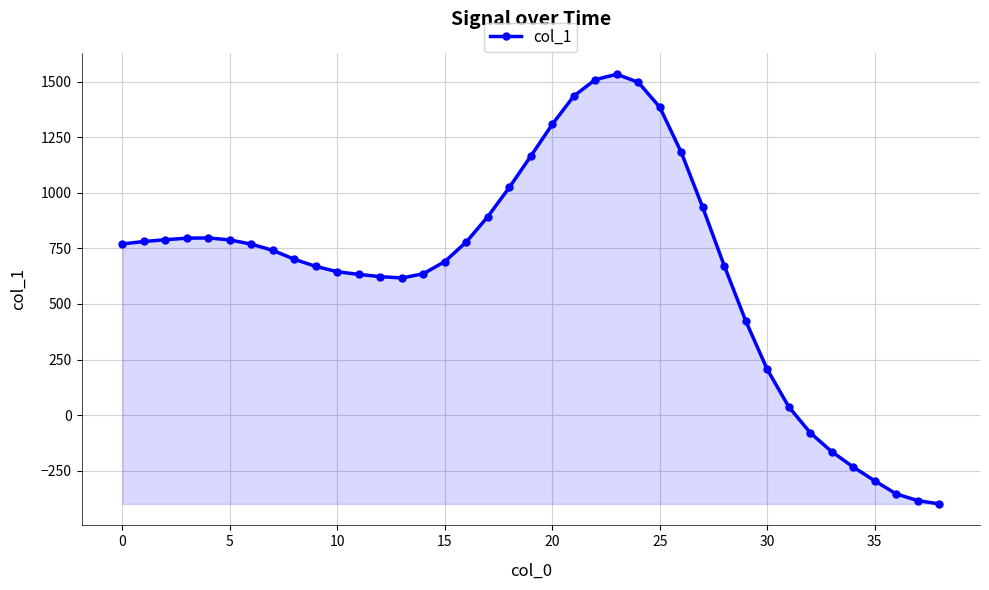

What is the greatest value displayed?

1533